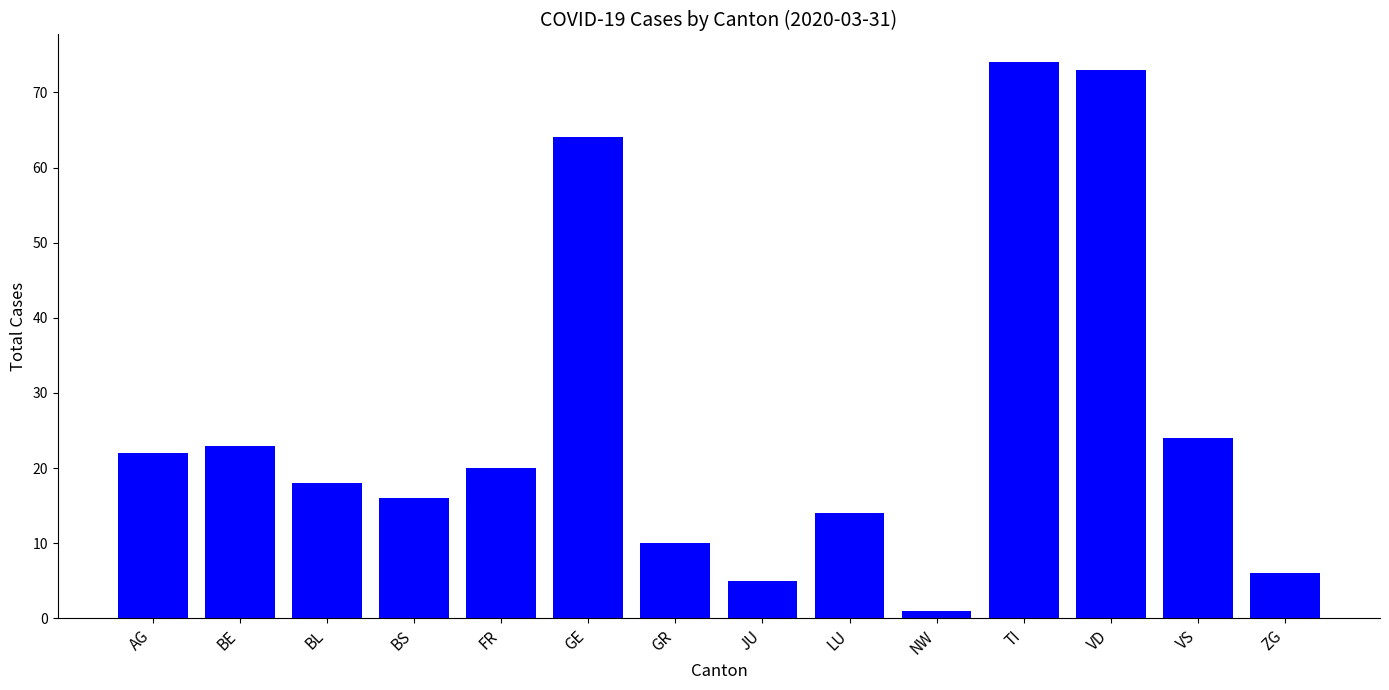

At which label is the value closest to 37?

VS